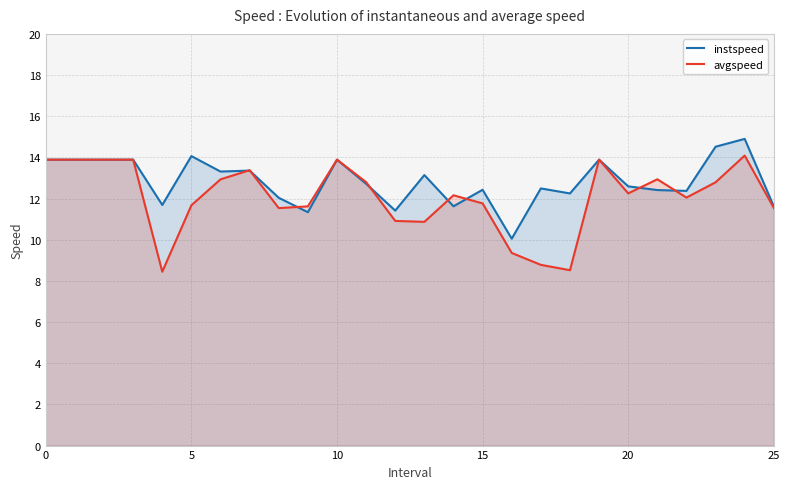

The avgspeed series shows 11.7 at 5. True or false?

True